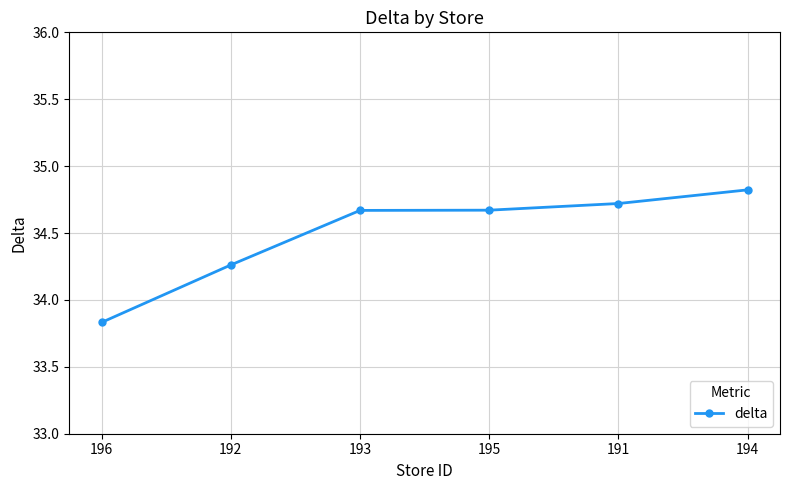

At which category does the chart reach its peak across all series?

194